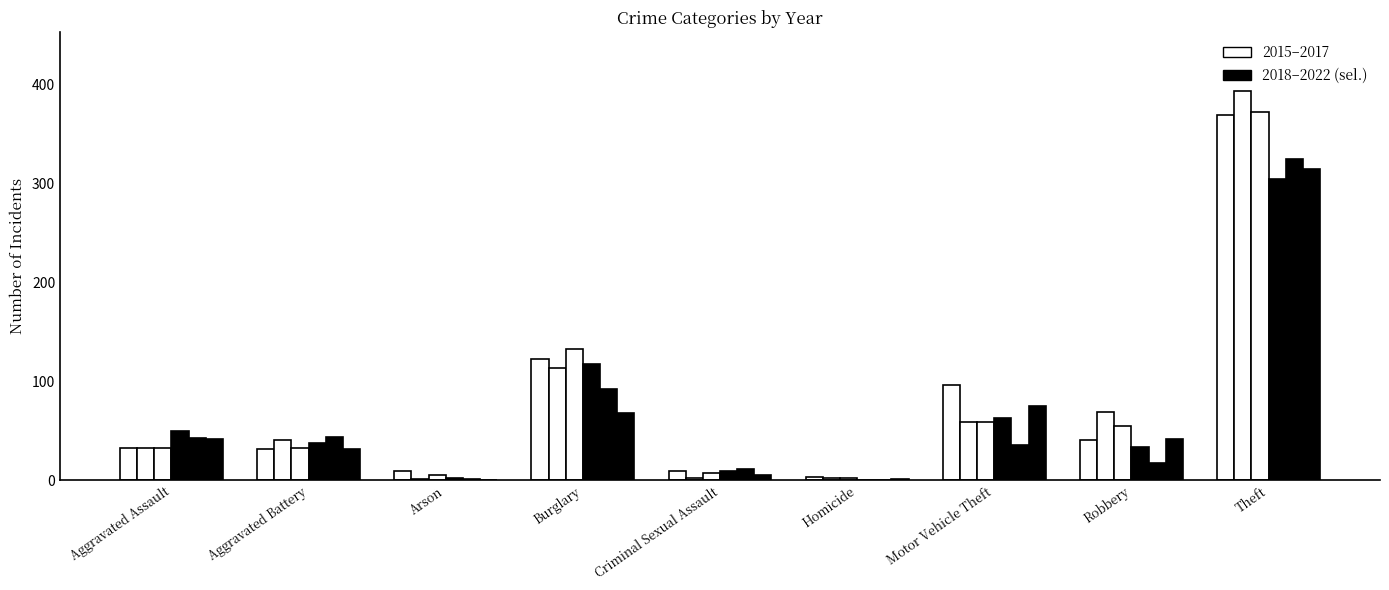

Reading left to right, transcribe all the data shown in this chart.

2015: Aggravated Assault=32	Aggravated Battery=31	Arson=9	Burglary=123	Criminal Sexual Assault=9	Homicide=3	Motor Vehicle Theft=96	Robbery=41	Theft=369
2016: Aggravated Assault=32	Aggravated Battery=41	Arson=1	Burglary=113	Criminal Sexual Assault=2	Homicide=2	Motor Vehicle Theft=59	Robbery=69	Theft=394
2017: Aggravated Assault=32	Aggravated Battery=32	Arson=5	Burglary=133	Criminal Sexual Assault=7	Homicide=2	Motor Vehicle Theft=59	Robbery=55	Theft=372
2018: Aggravated Assault=50	Aggravated Battery=37	Arson=2	Burglary=117	Criminal Sexual Assault=9	Homicide=0	Motor Vehicle Theft=63	Robbery=33	Theft=305
2019: Aggravated Assault=43	Aggravated Battery=44	Arson=1	Burglary=92	Criminal Sexual Assault=11	Homicide=0	Motor Vehicle Theft=35	Robbery=17	Theft=325
2022: Aggravated Assault=42	Aggravated Battery=31	Arson=0	Burglary=68	Criminal Sexual Assault=5	Homicide=1	Motor Vehicle Theft=75	Robbery=42	Theft=315